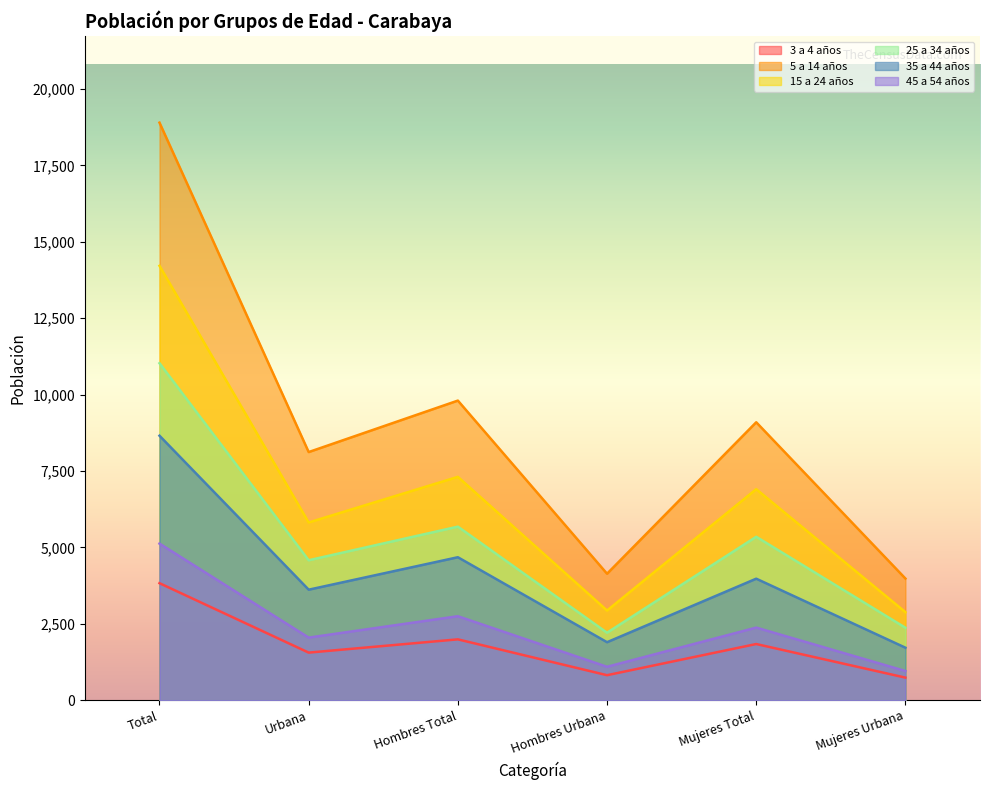

What is the total value across all series at Urbana?

25734